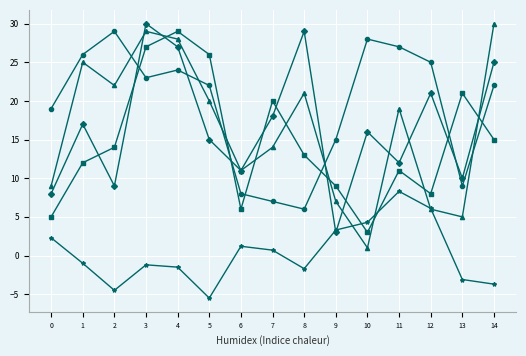

What is the total value across all series at 14?

88.3